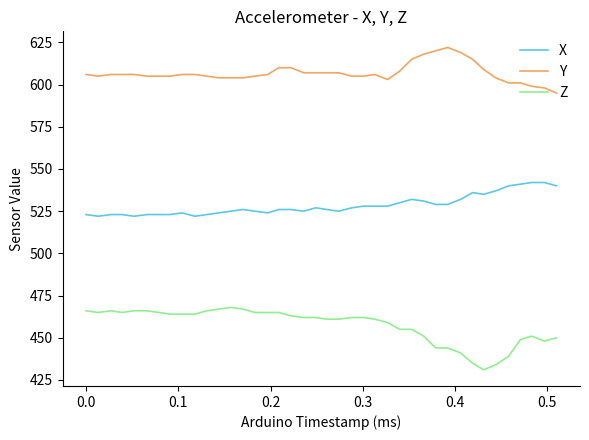

True or false: Y and X intersect in this chart.

False